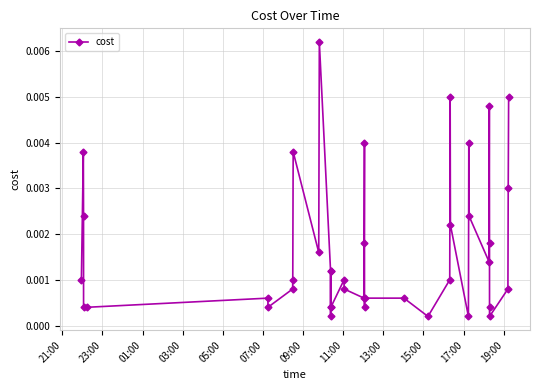

True or false: there are more than 1 points higher than both neighbors.

True